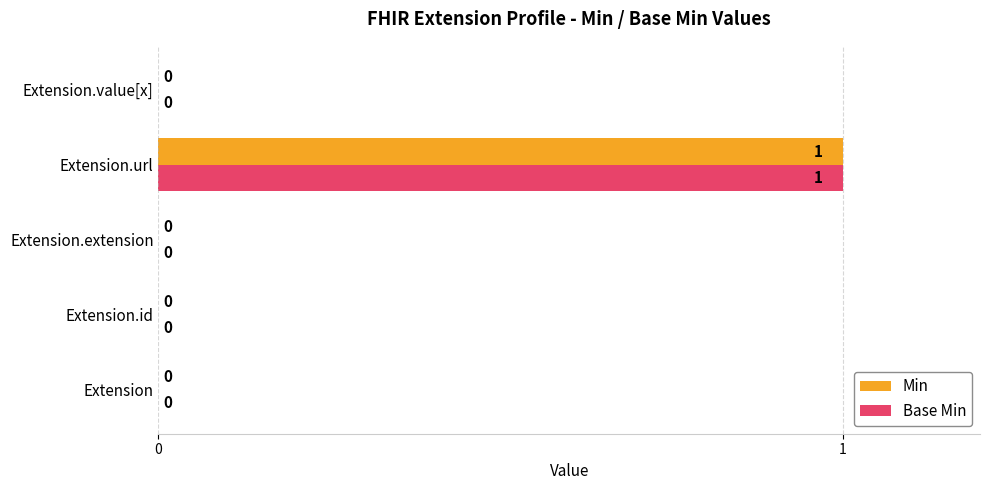

Which label corresponds to the largest value in the chart?

Extension.url